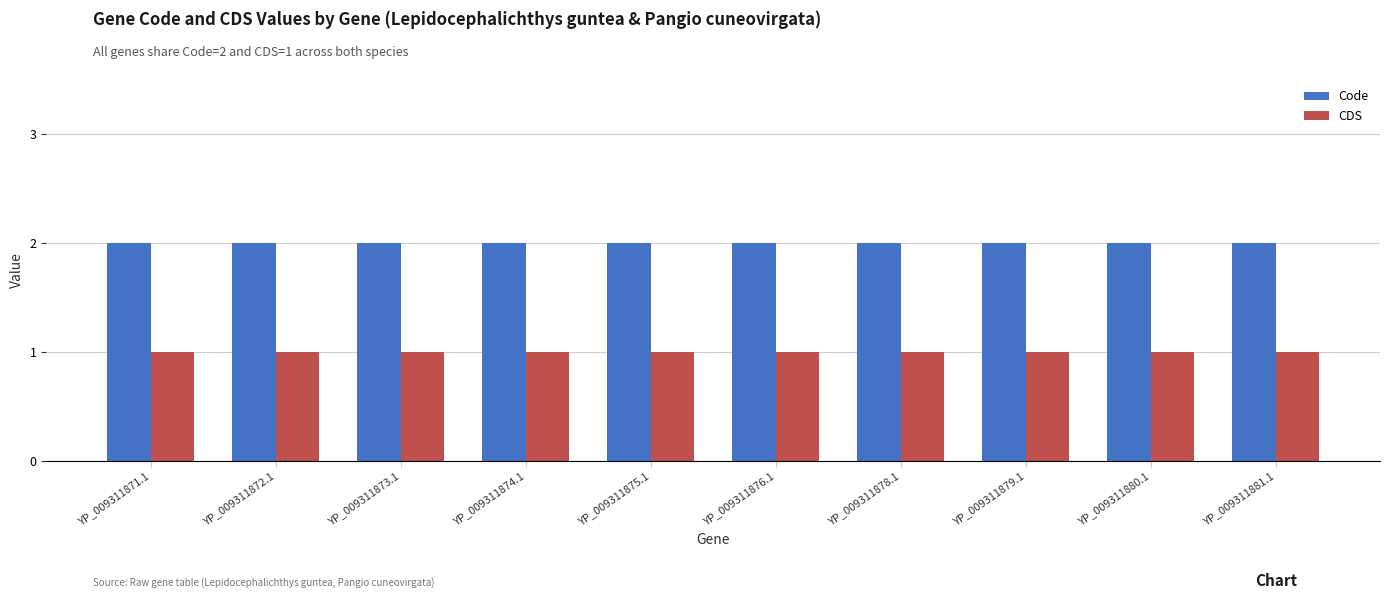

What is the sum of the Code values at YP_009311879.1 and YP_009311874.1?

4